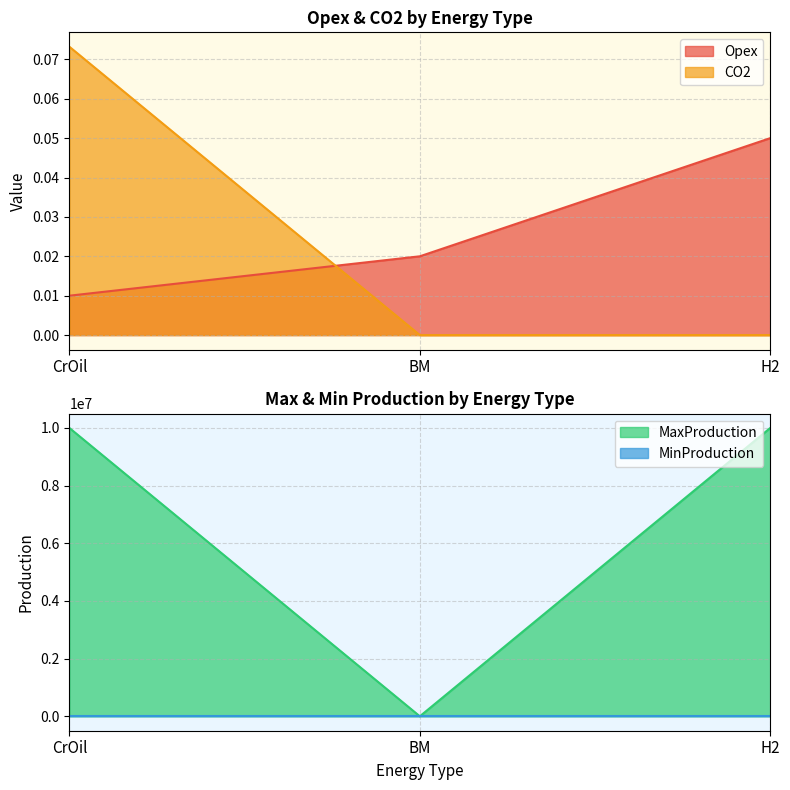

At which category is the sum across all series the highest?

CrOil